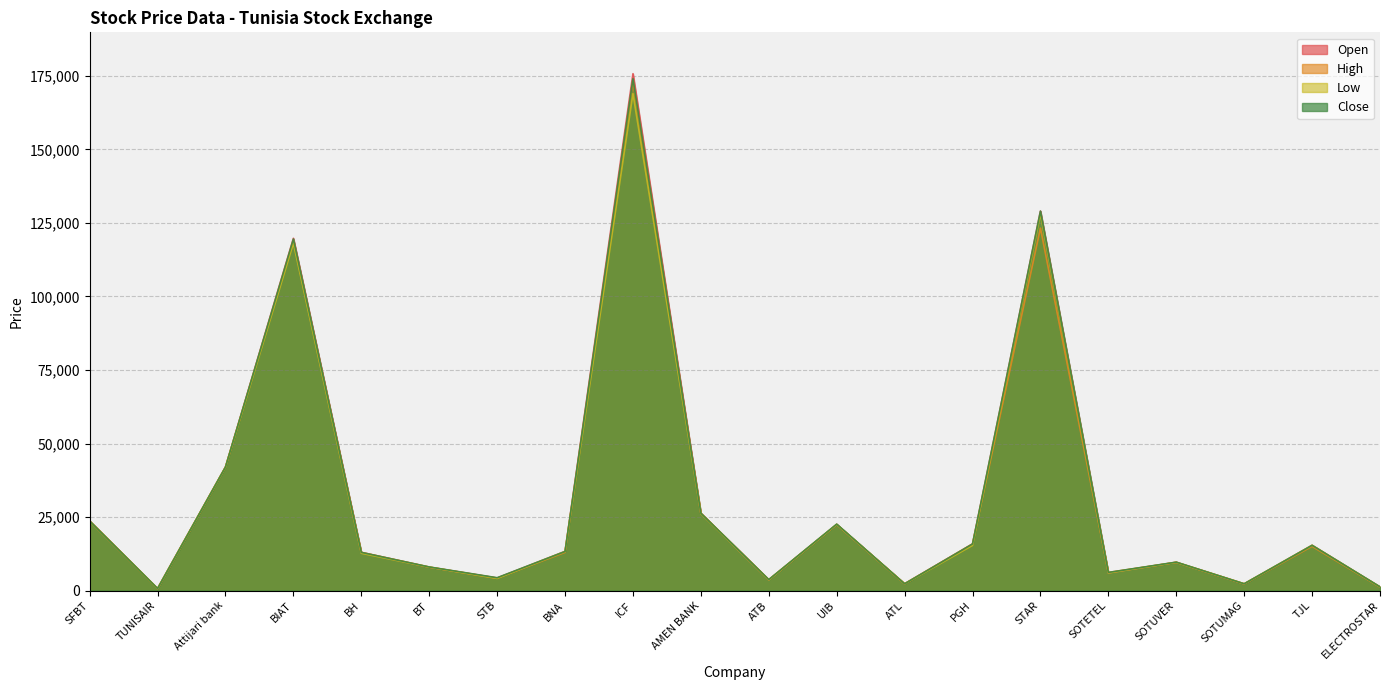

Reading right to left, transcribe all the data shown in this chart.

Open: ELECTROSTAR=1250	TJL=15400	SOTUMAG=2270	SOTUVER=9650	SOTETEL=6050	STAR=129000	PGH=15860	ATL=2320	UIB=22500	ATB=3640	AMEN BANK=26300	ICF=175700	BNA=13330	STB=4290	BT=7990	BH=13000	BIAT=119750	Attijari bank=42000	TUNISAIR=700	SFBT=23650
High: ELECTROSTAR=1200	TJL=15040	SOTUMAG=2310	SOTUVER=9600	SOTETEL=6180	STAR=123200	PGH=15860	ATL=2320	UIB=22500	ATB=3740	AMEN BANK=26300	ICF=173000	BNA=13000	STB=4260	BT=7990	BH=13000	BIAT=119020	Attijari bank=42000	TUNISAIR=690	SFBT=23650
Low: ELECTROSTAR=1260	TJL=15400	SOTUMAG=2310	SOTUVER=9620	SOTETEL=6000	STAR=128000	PGH=15370	ATL=2320	UIB=22510	ATB=3640	AMEN BANK=26200	ICF=168970	BNA=13300	STB=4140	BT=7990	BH=12700	BIAT=118100	Attijari bank=41970	TUNISAIR=690	SFBT=23610
Close: ELECTROSTAR=1290	TJL=15400	SOTUMAG=2320	SOTUVER=9680	SOTETEL=6180	STAR=128980	PGH=15860	ATL=2320	UIB=22600	ATB=3740	AMEN BANK=26300	ICF=173980	BNA=13300	STB=4380	BT=8040	BH=13000	BIAT=119500	Attijari bank=42000	TUNISAIR=710	SFBT=23650